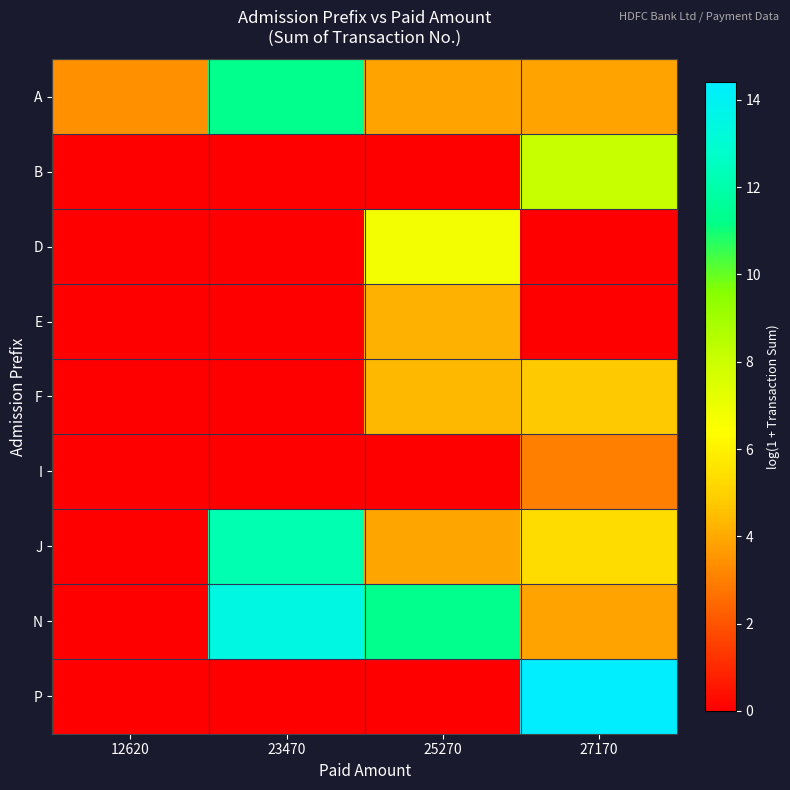

Which series has the largest total across all categories?

N